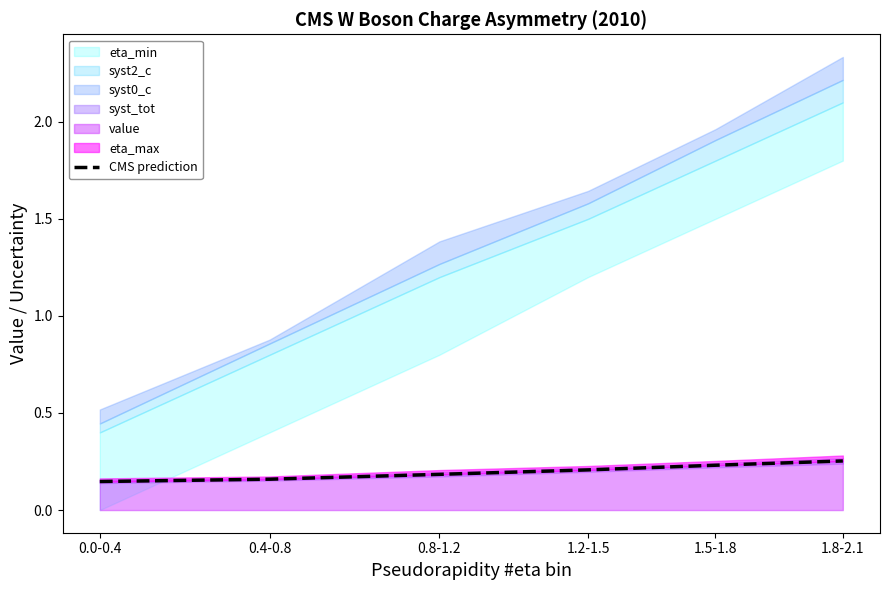

True or false: the data shows 0.2 at 1.2-1.5.

True